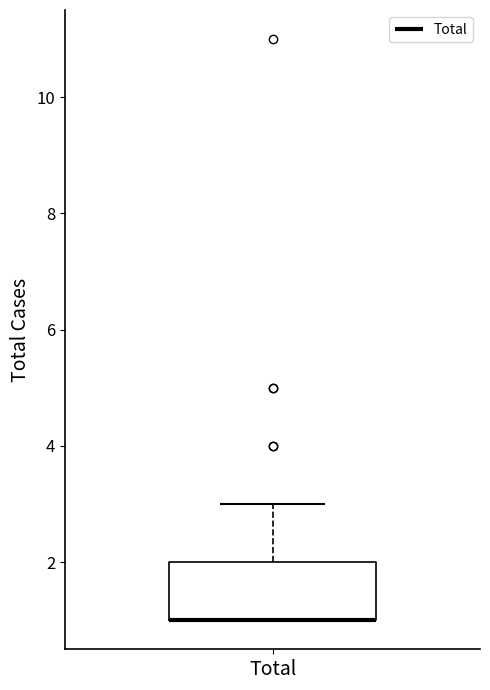

Where is the lower edge of the box for Total on the y-axis? The values are not printed on the chart, so give them approximately, as read against the axis.

1